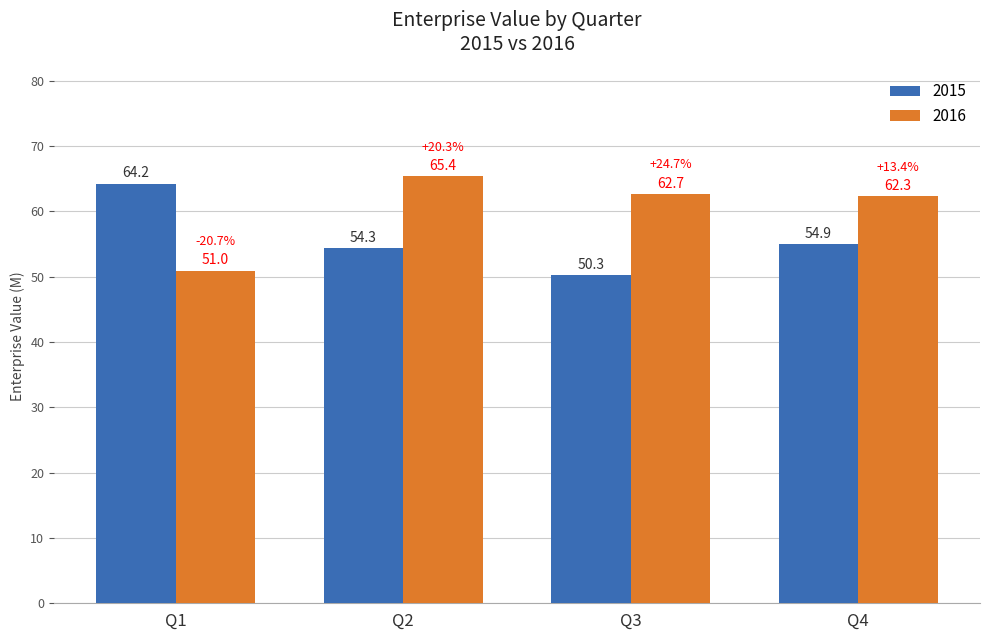

What is the average value of the 2015 series?

55.9